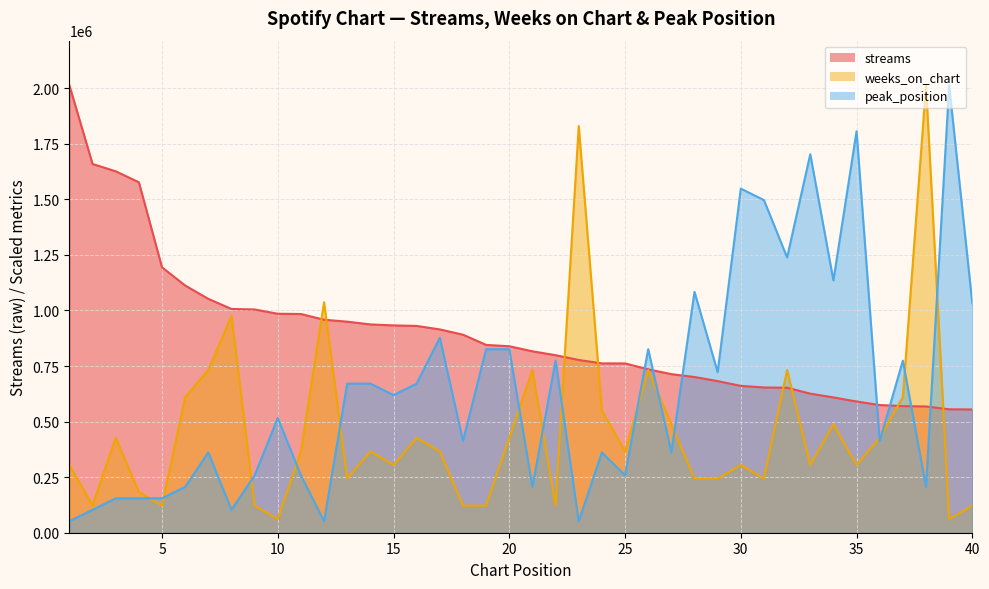

The weeks_on_chart series shows 721618.0 at 16. True or false?

False